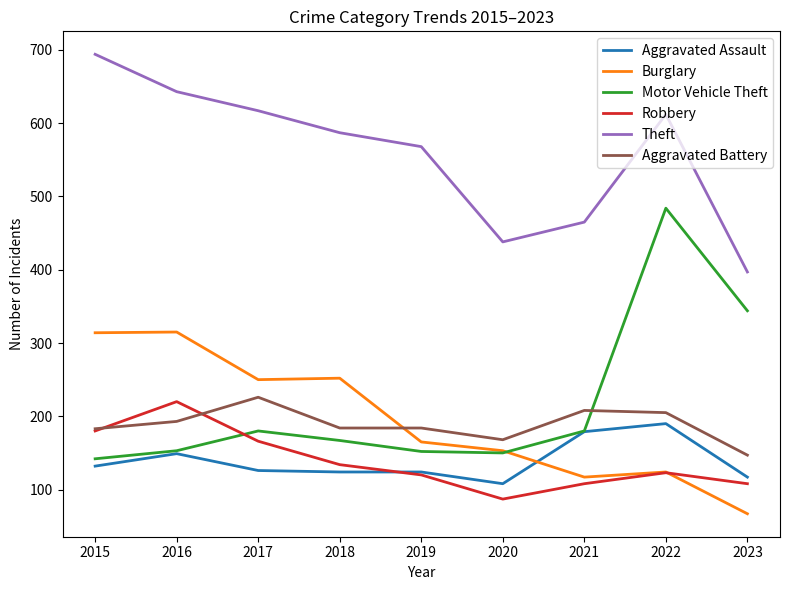

Which category has the highest value in the Robbery series?

2016